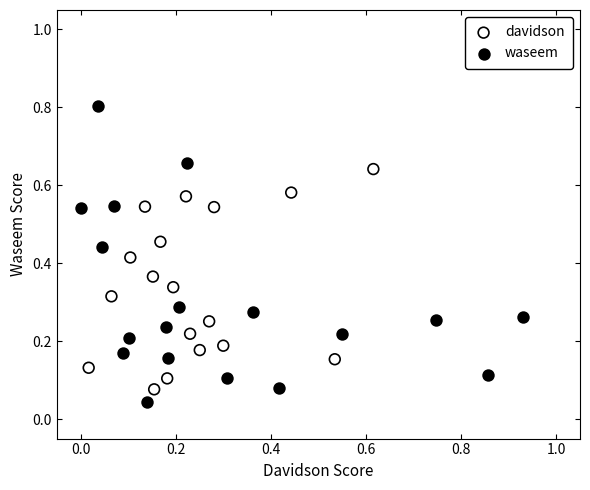

Which series reaches the minimum Y coordinate?

waseem